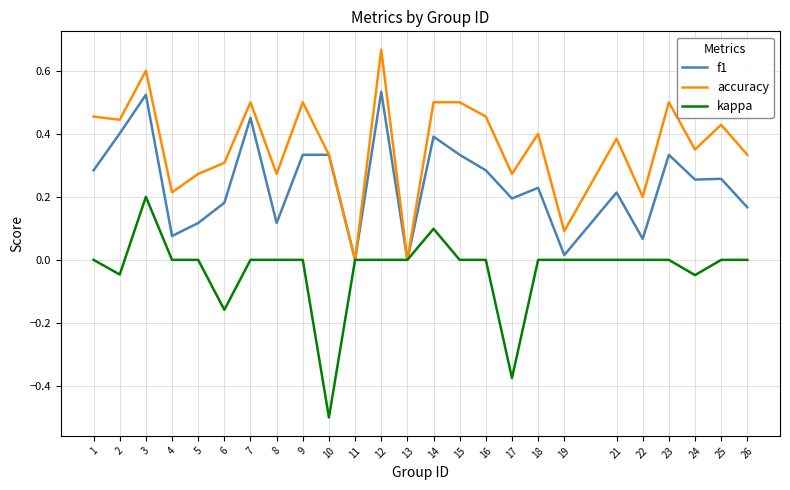

The kappa series shows -0.7 at 17. True or false?

False